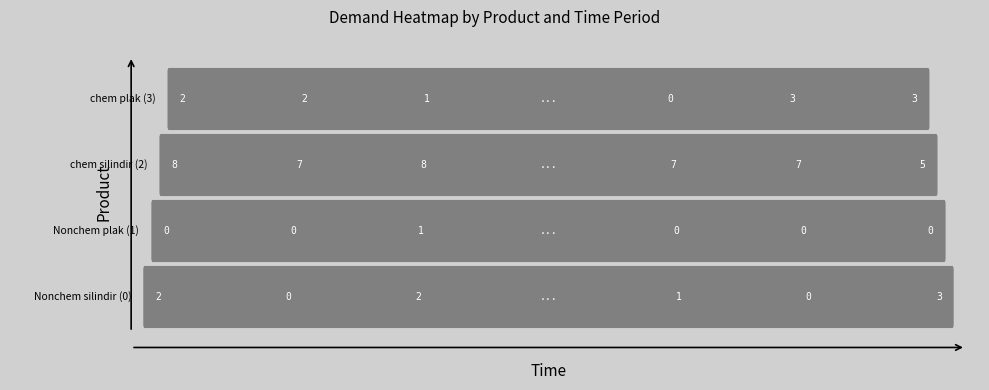

What is the spread (max minus min) of values at 6?

8